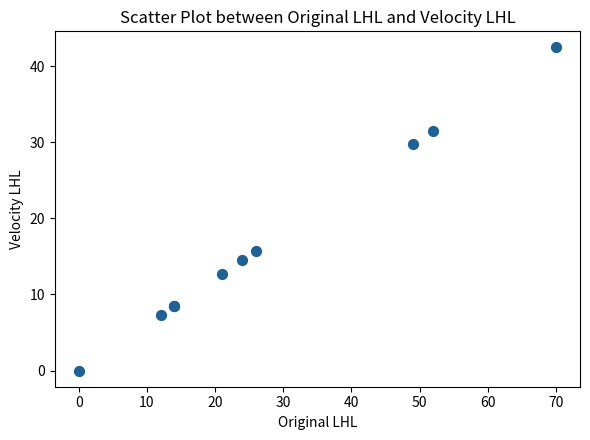

What Y value in the scatter plot is closest to 21?

15.8